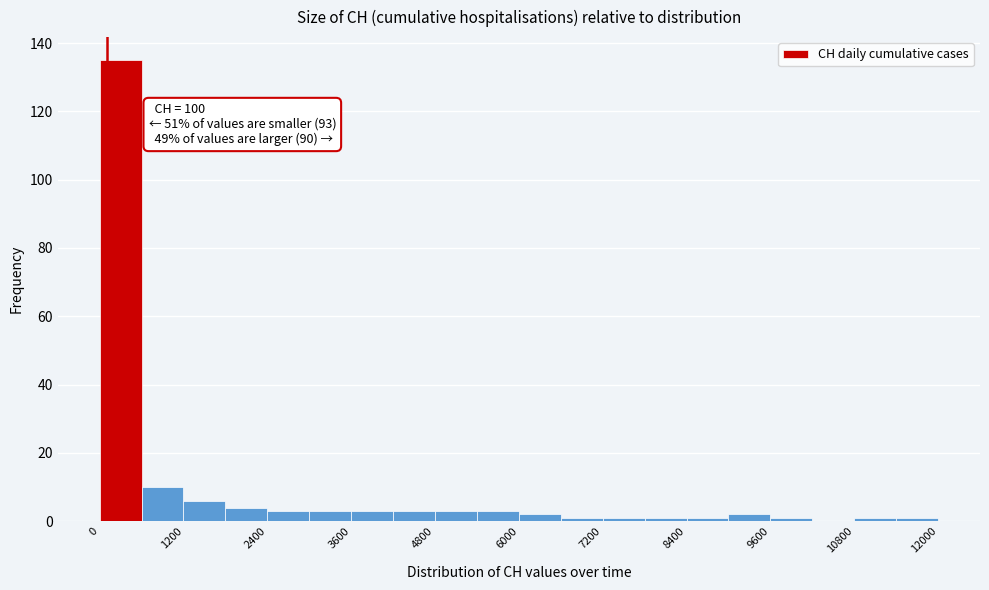

Around what value on the x-axis is the tallest bar? Give the approximate position of its centre, as read against the axis.

400